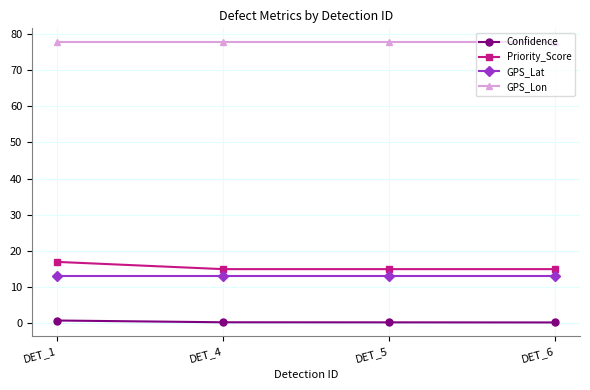

True or false: Confidence and GPS_Lon cross at least once.

False